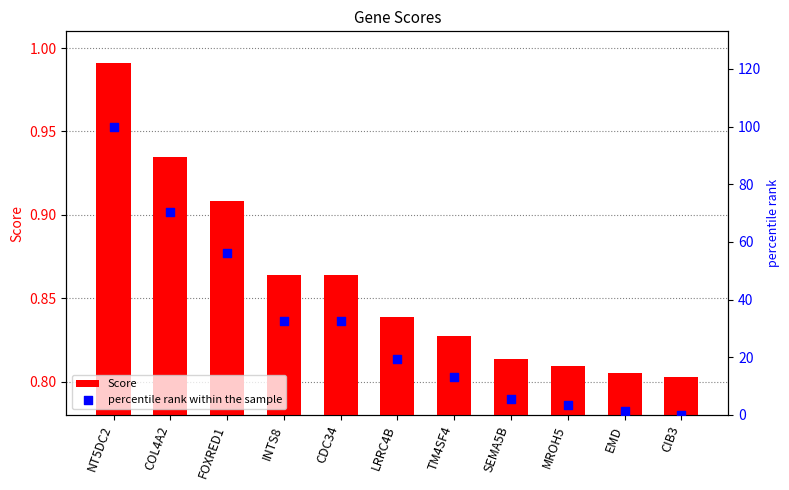

Which series reaches the minimum Y coordinate?

percentile rank within the sample